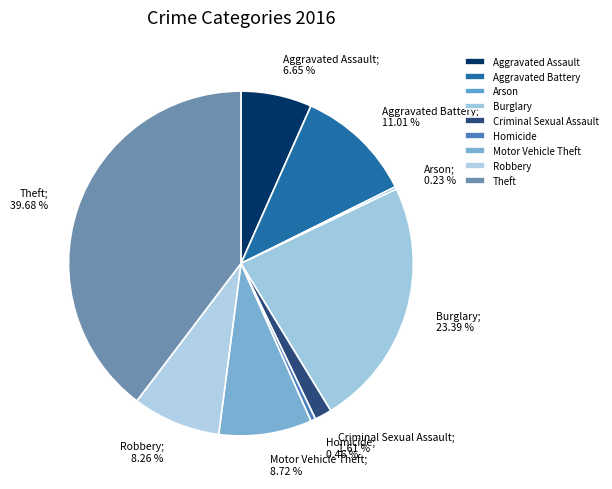

To the nearest percent, what is the combined percentage of Robbery and Criminal Sexual Assault?

10%